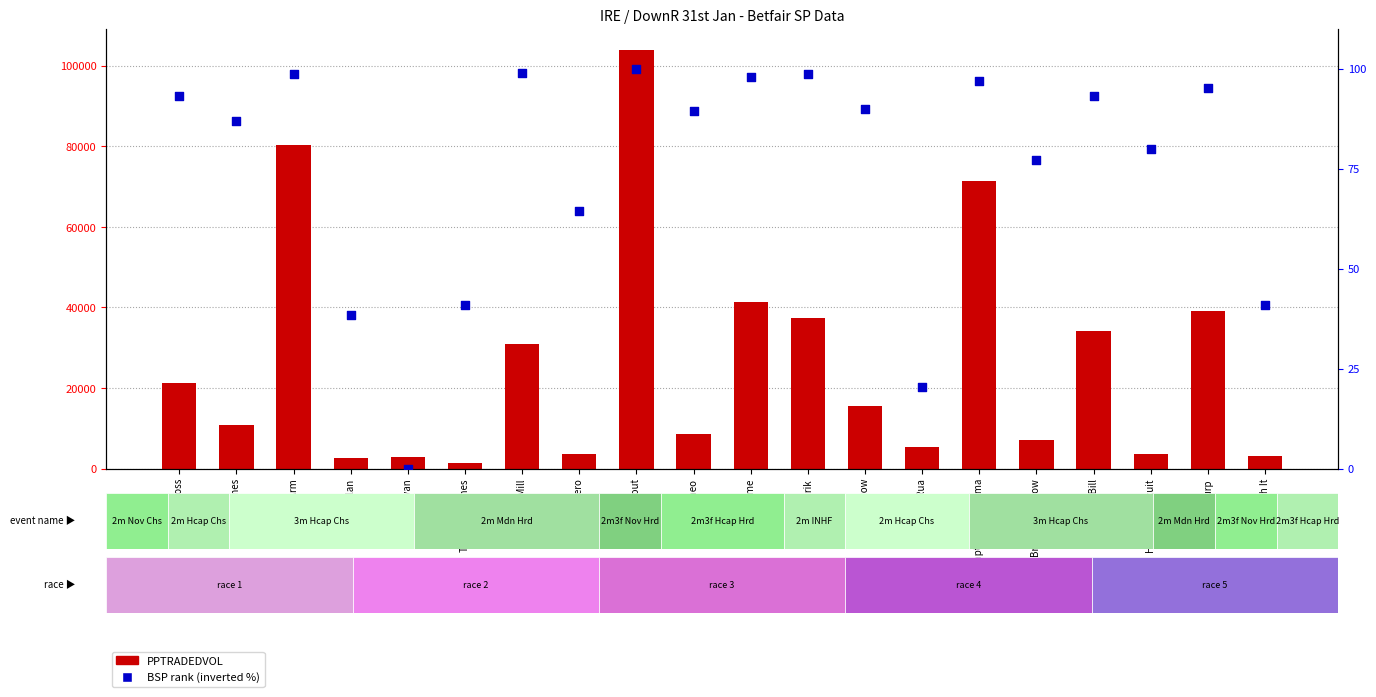

At which category is the sum across all series the highest?

Charlie Stout